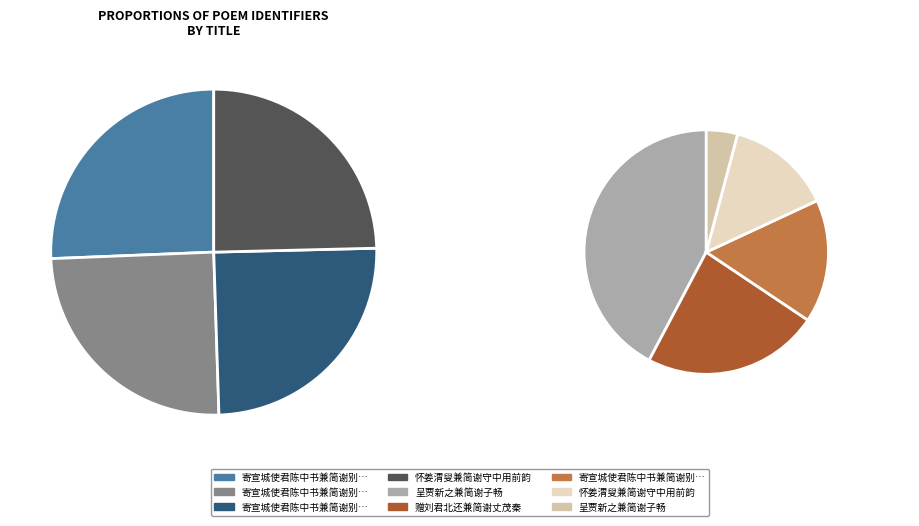

What is the change in value from 寄宣城使君陈中书兼简谢别驾林叔恭 to 怀姜渭叟兼简谢守中用前韵?

-54516